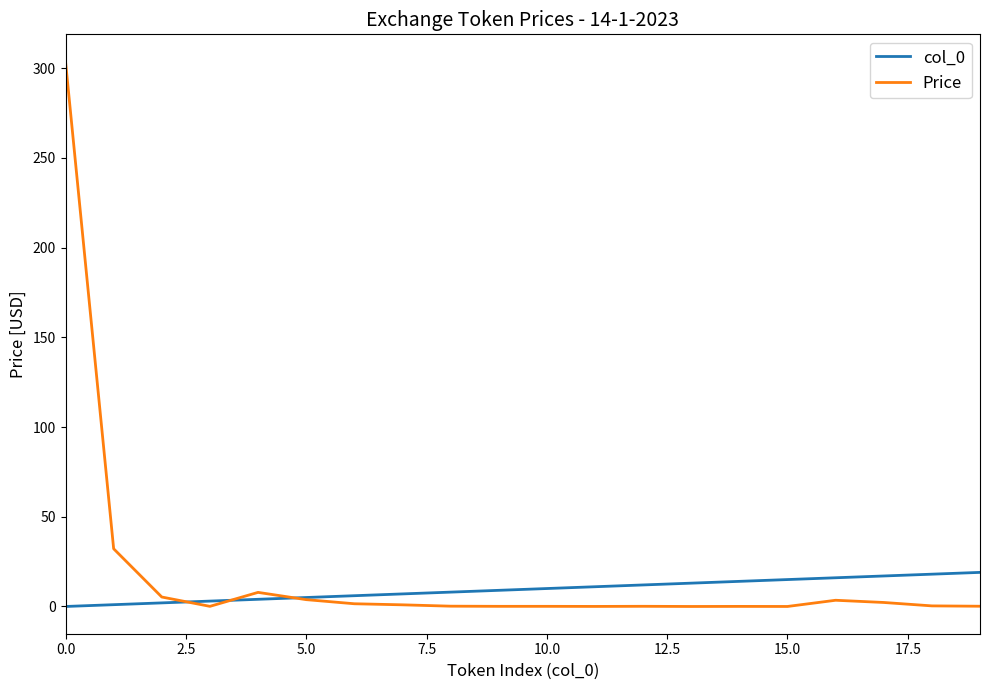

Which series has the largest range (max minus min)?

Price